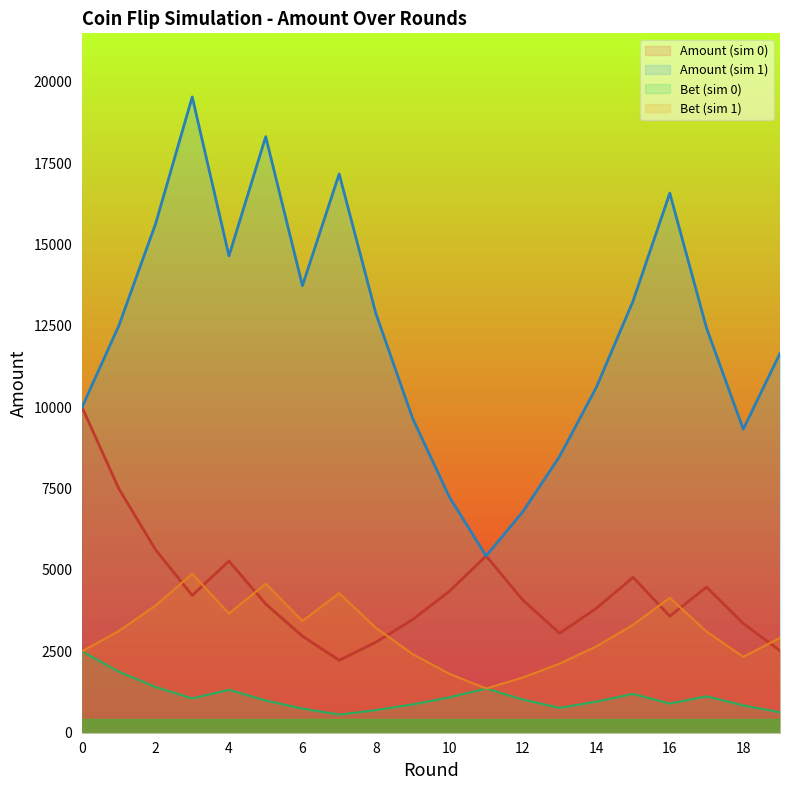

True or false: Amount and Bet cross at least once.

False